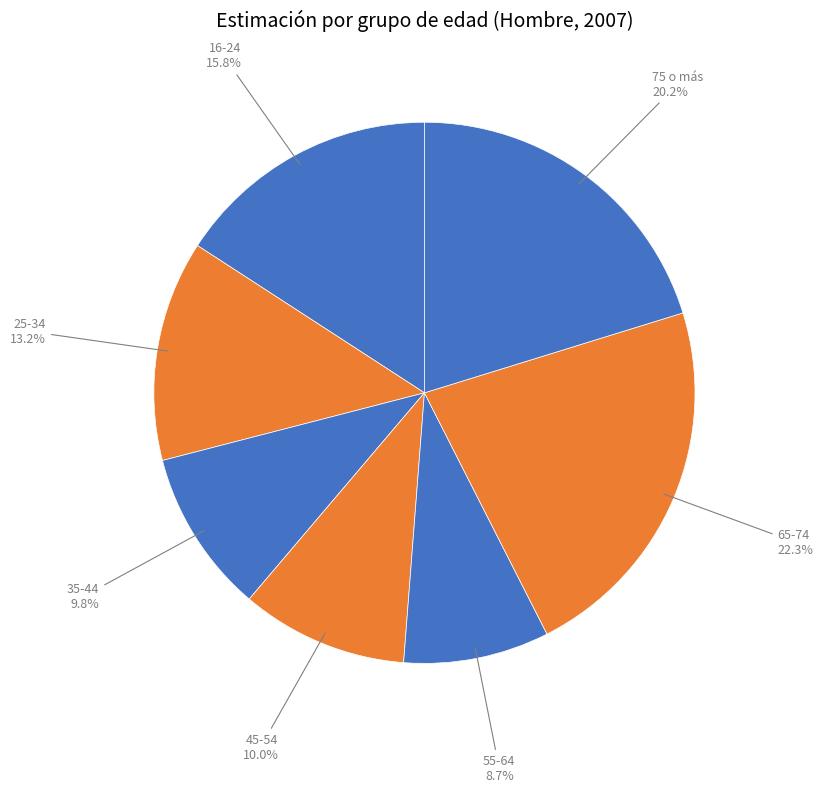

Count the number of slices in the pie.

7